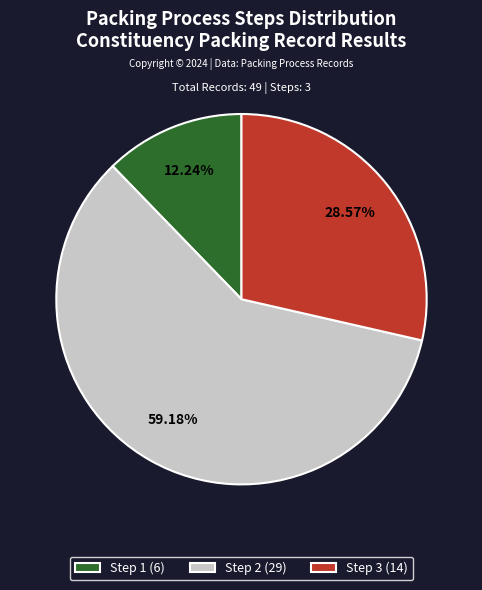

To the nearest percent, what is the combined percentage of Step 2 and Step 1?

71%